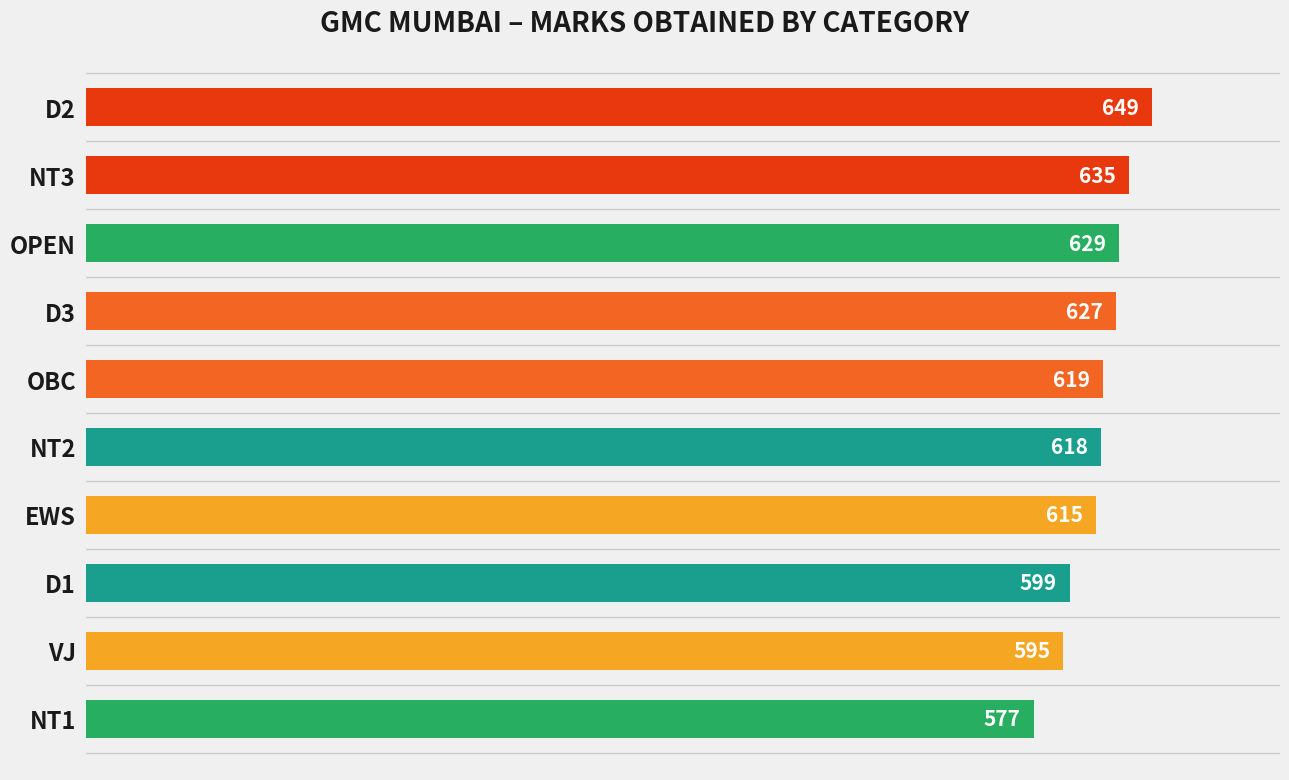

How many values are below 619?

5